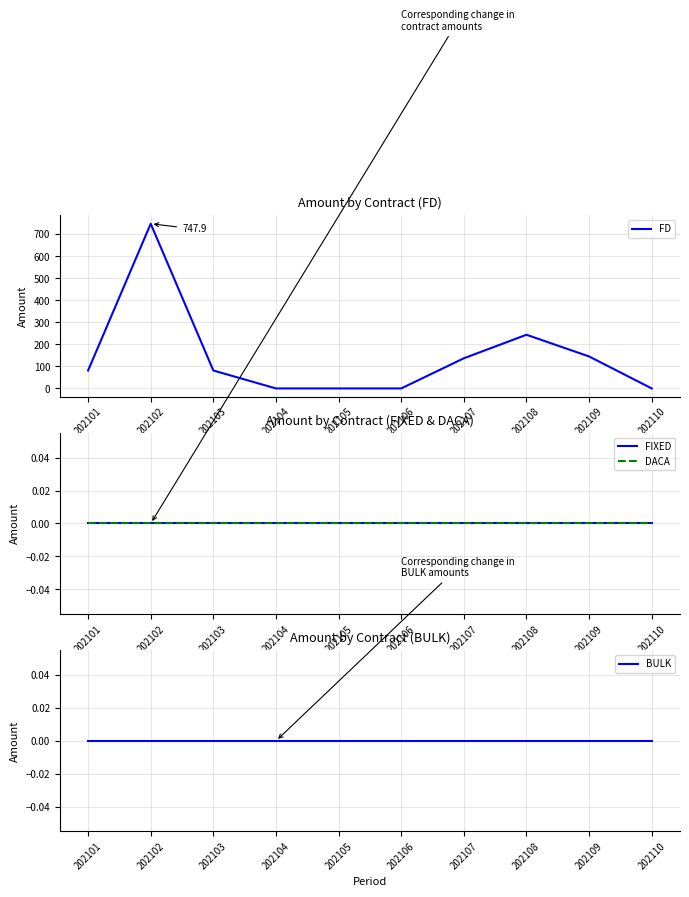

Which category has the highest value in the FD series?

202102